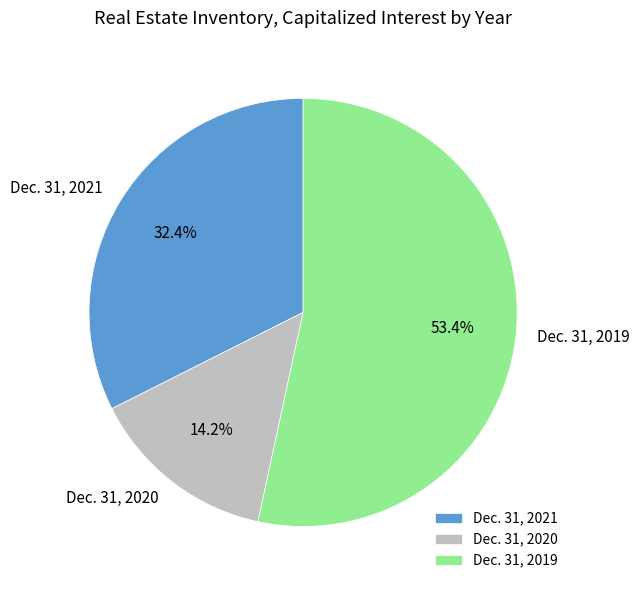

How much of the chart is everything except Dec. 31, 2019?

46.6%